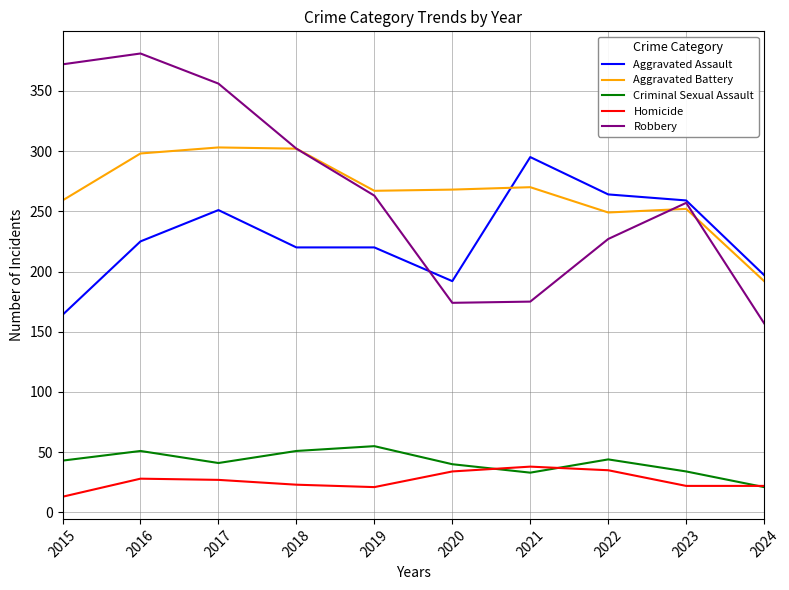

What is the sum of all Homicide values?

263